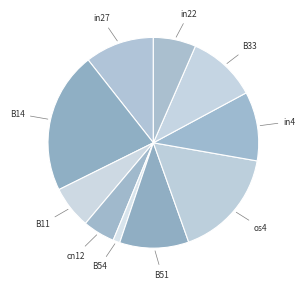

Which slice is the smallest?

B54